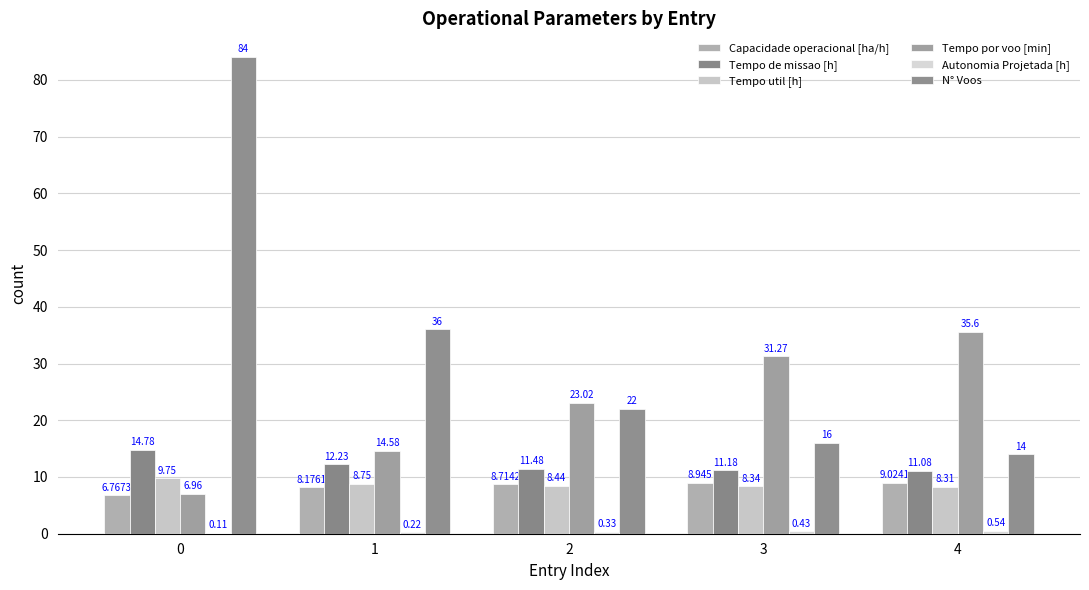

True or false: Capacidade operacional [ha/h] has a value of 8.2 at 1.

True